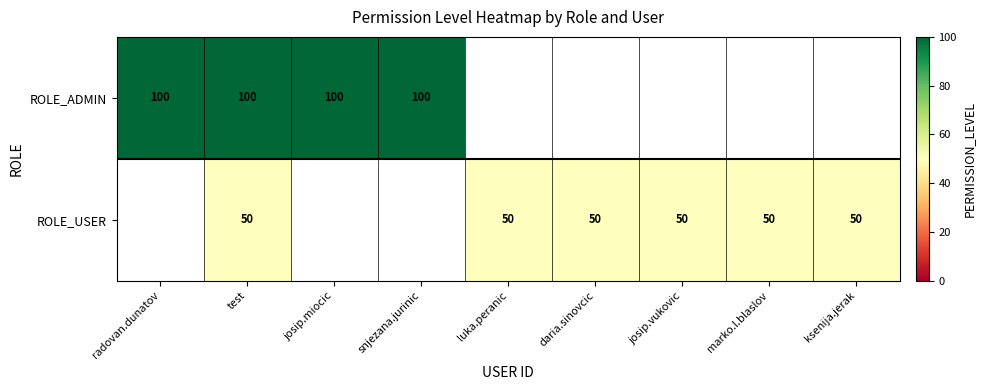

What is the sum of the ROLE_USER values at test and josip.vukovic?

100